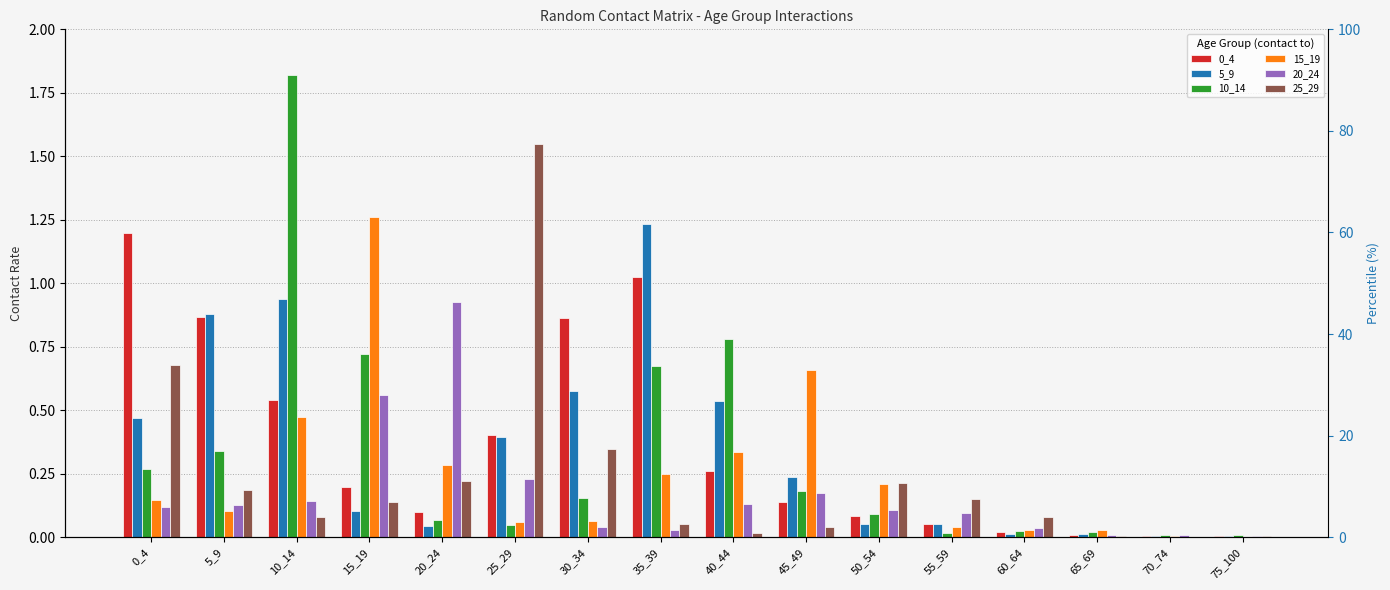

What is the sum of all 15_19 values?

3.9